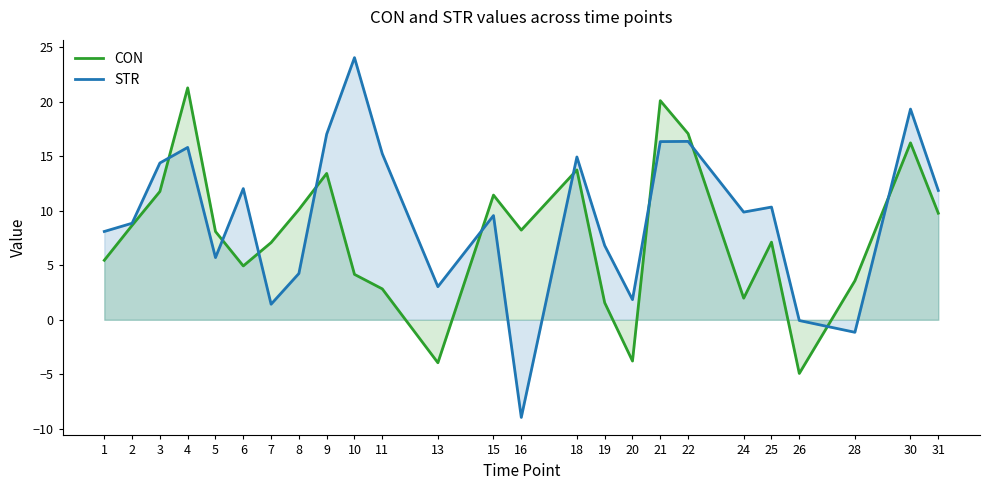

Which series changed the most between 3 and 9?

STR